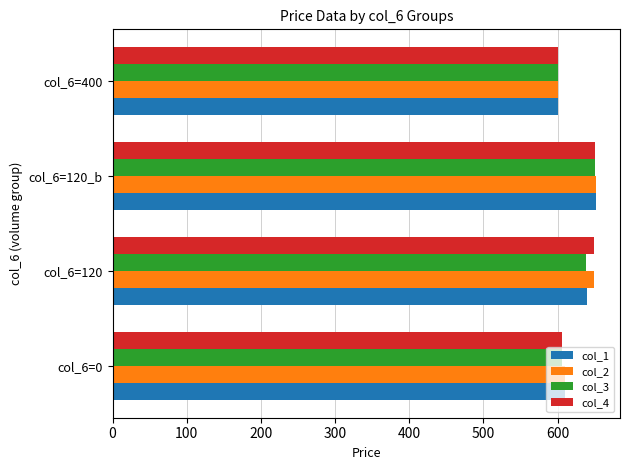

What is the maximum value shown in the chart?

651.5